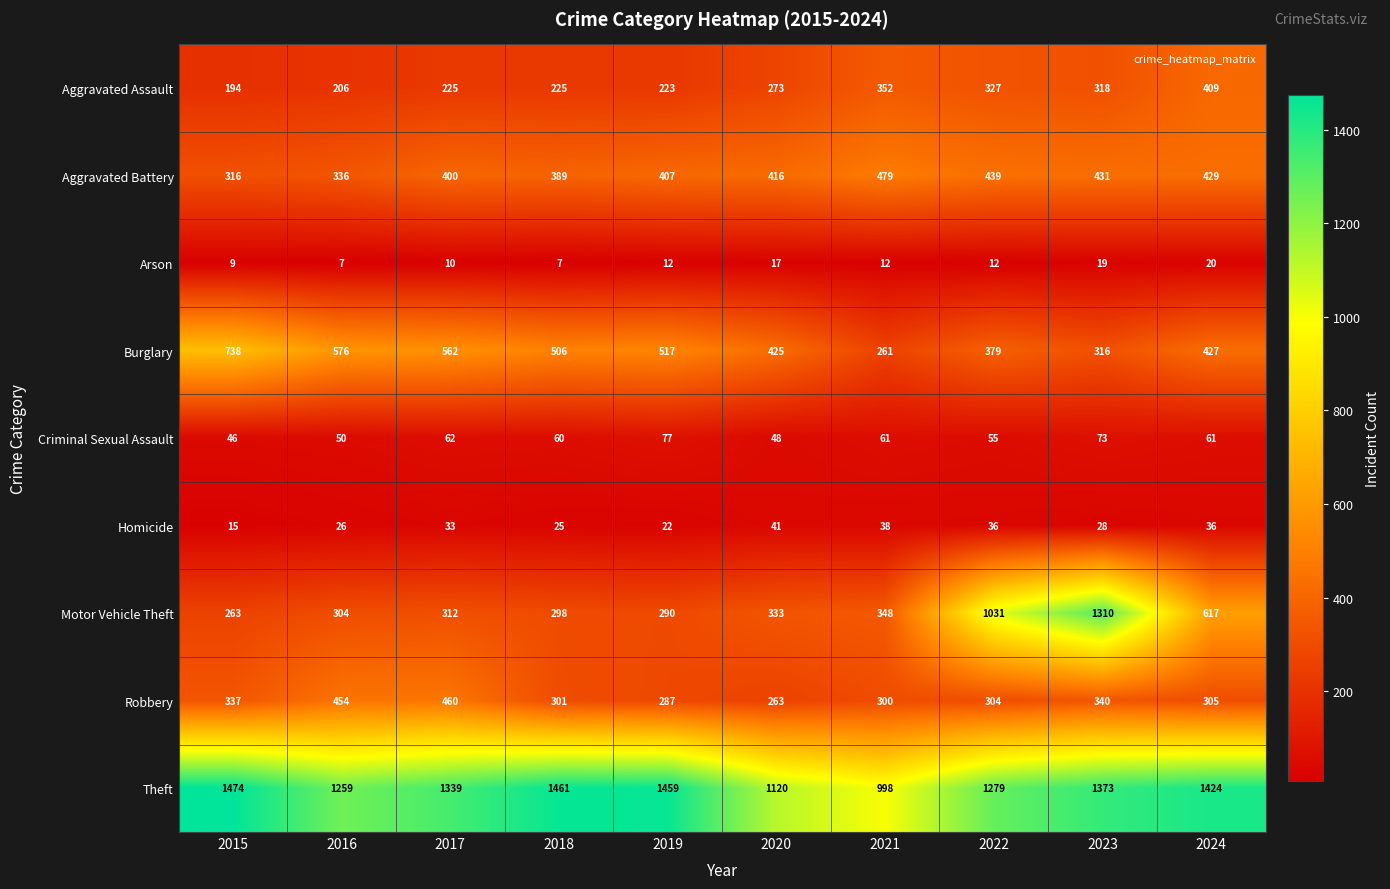

What value does the Motor Vehicle Theft series have at 2018?

298